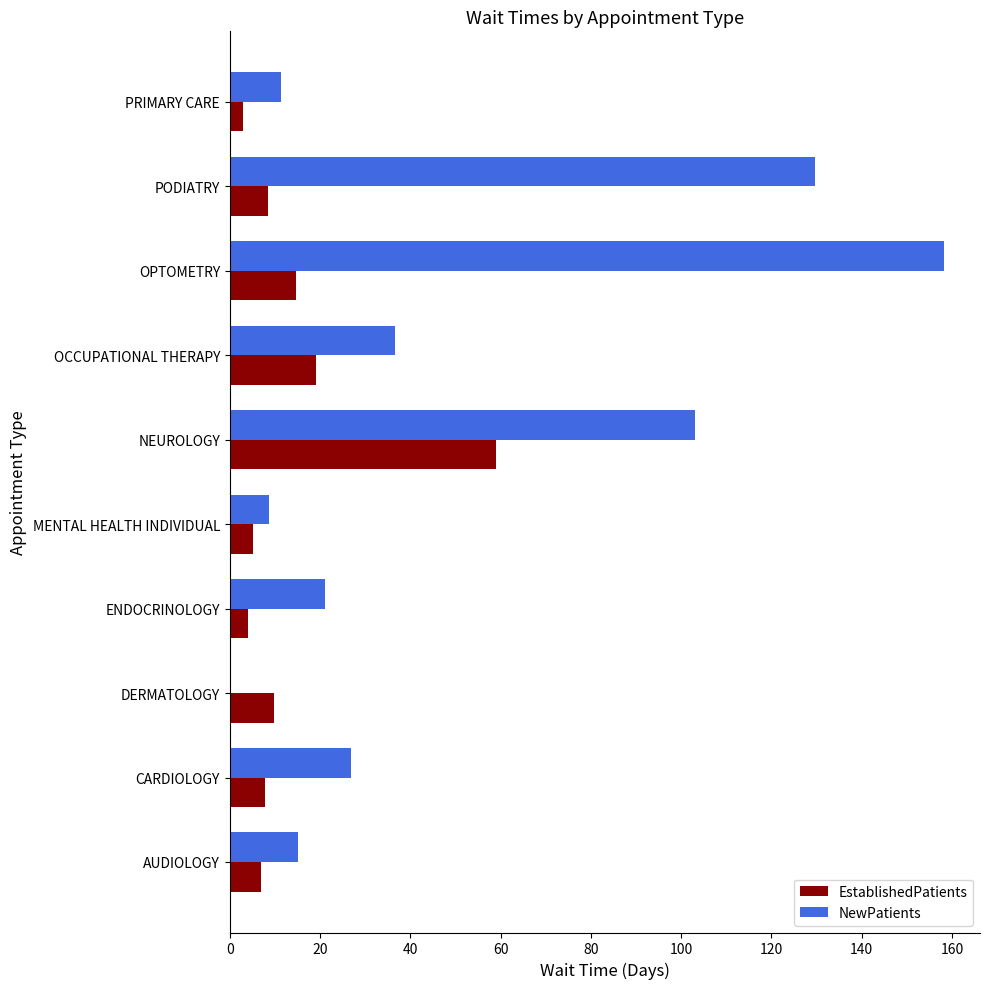

How many distinct data groups are displayed?

2